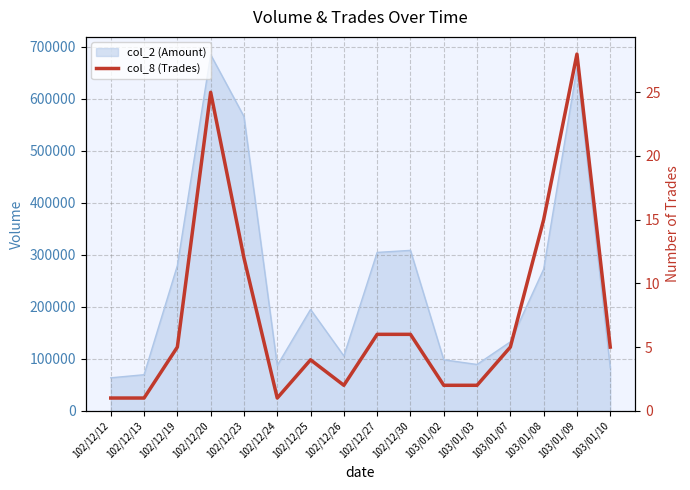

What is the average value?

8